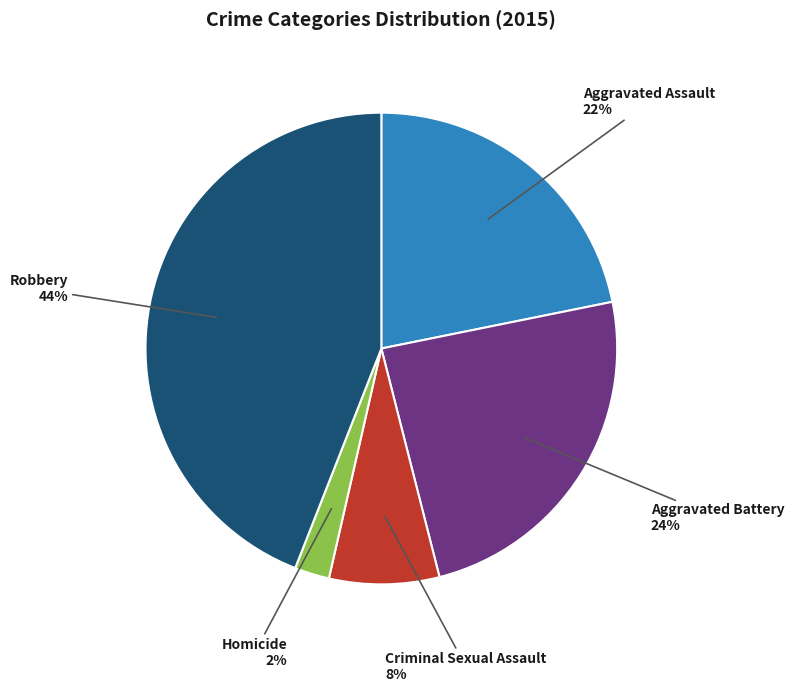

Count the number of slices in the pie.

5